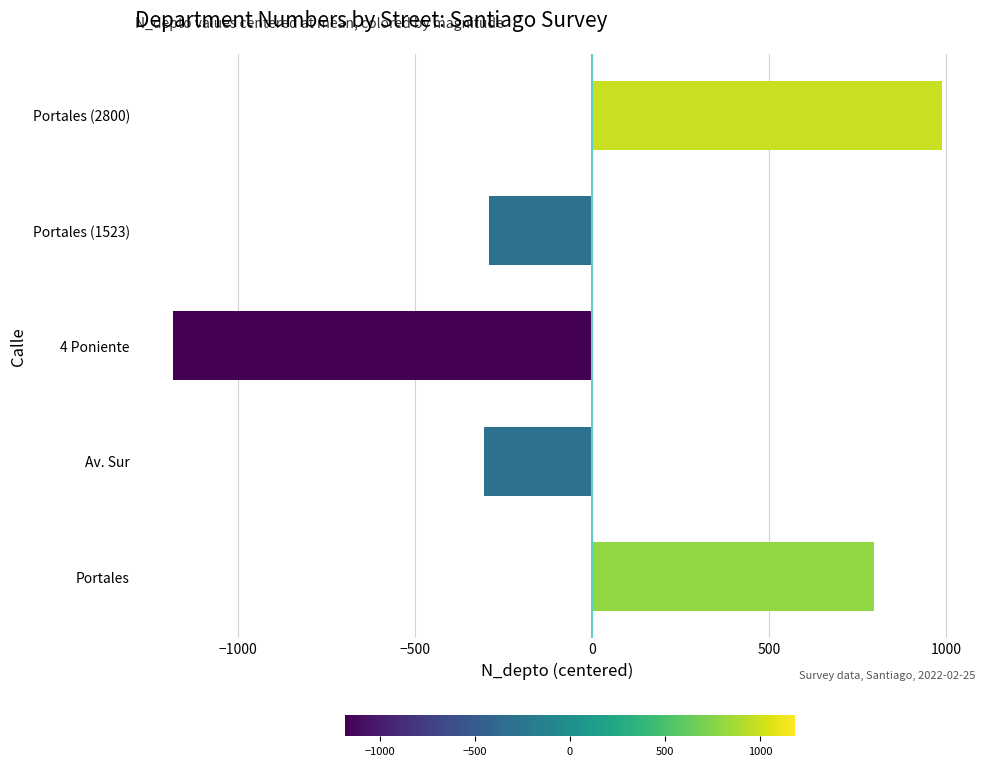

What is the change in value from 4 Poniente to Portales (1523)?

+893.0